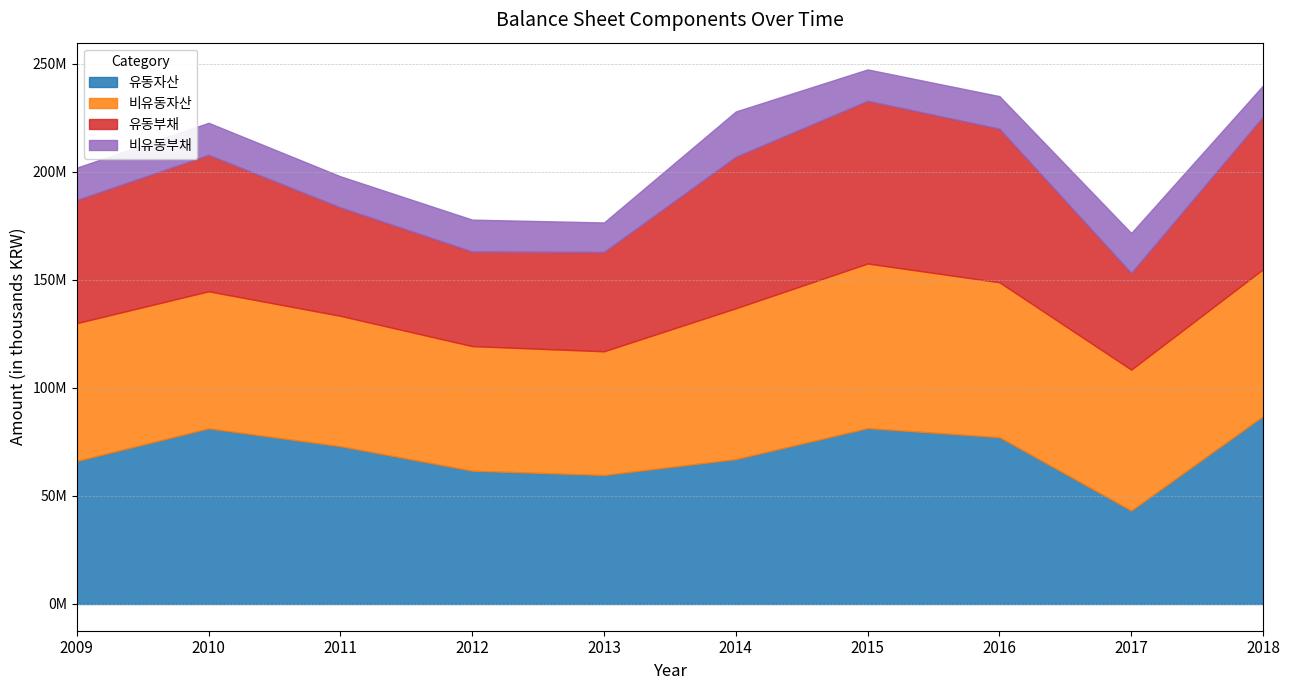

At which label does 비유동부채 first exceed 14847775?

2009